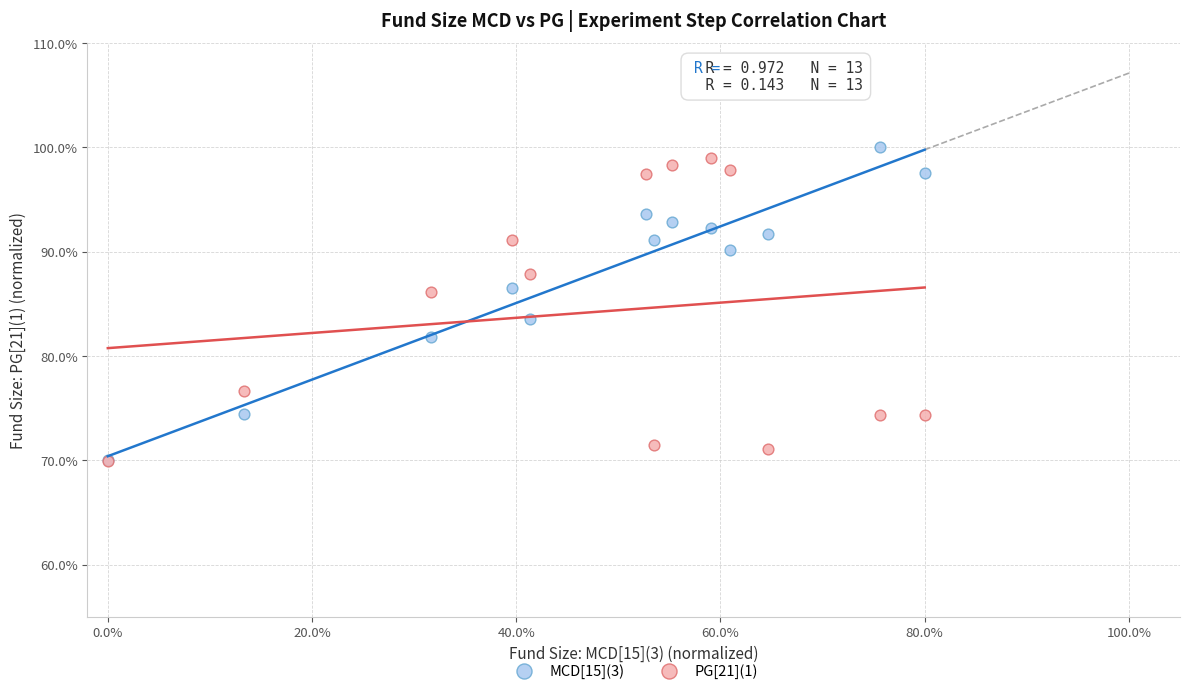

What are all the series names shown in the legend?

MCD[15](3), PG[21](1)